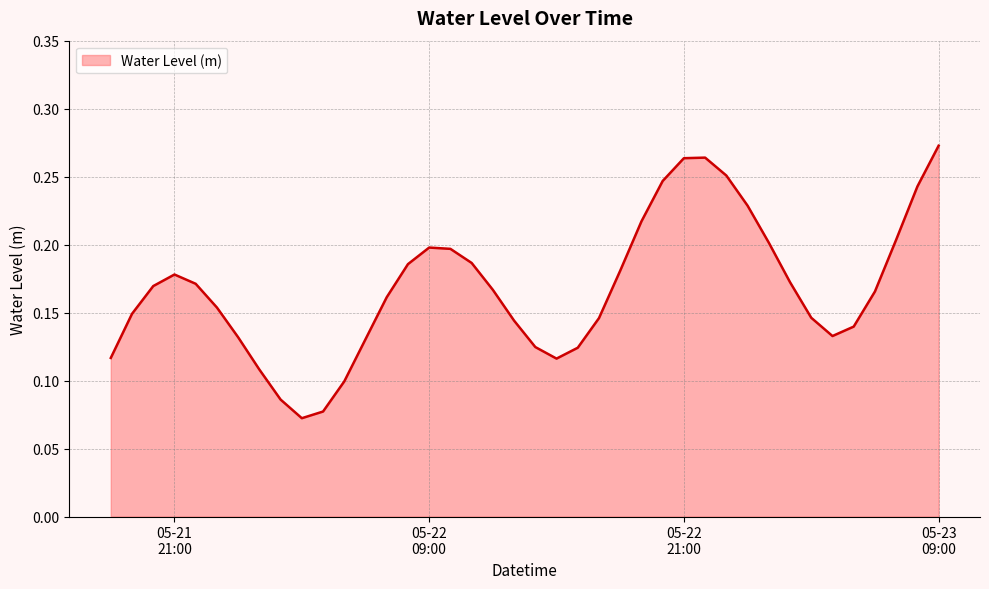

Reading left to right, what are all the values shown in this chart?

0.1	0.1	0.2	0.2	0.2	0.2	0.1	0.1	0.1	0.1	0.1	0.1	0.1	0.2	0.2	0.2	0.2	0.2	0.2	0.1	0.1	0.1	0.1	0.1	0.2	0.2	0.2	0.3	0.3	0.3	0.2	0.2	0.2	0.1	0.1	0.1	0.2	0.2	0.2	0.3